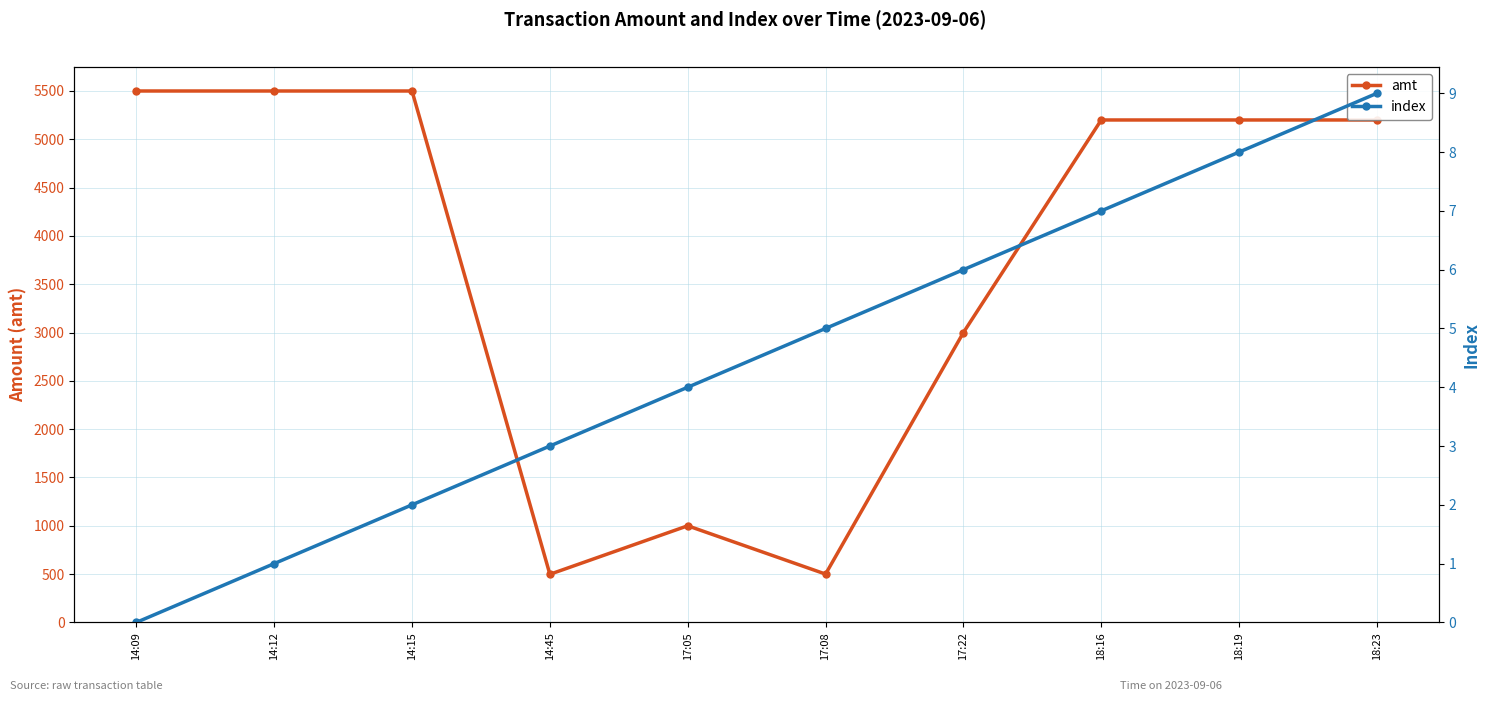

Where does the index series first go above 5?

17:22